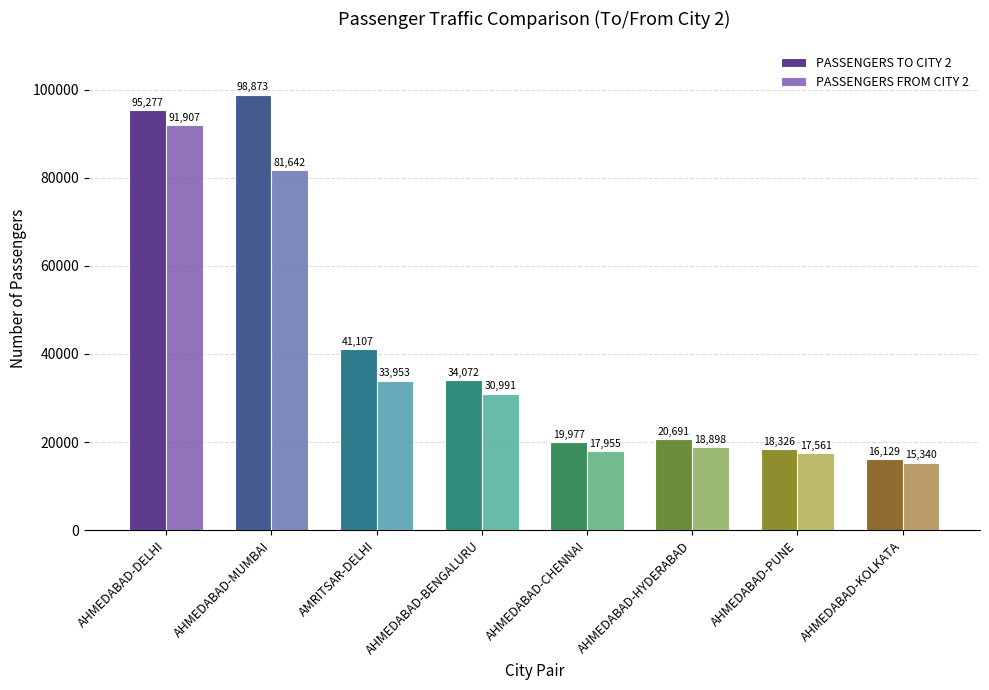

How many bars are there in each group?

2